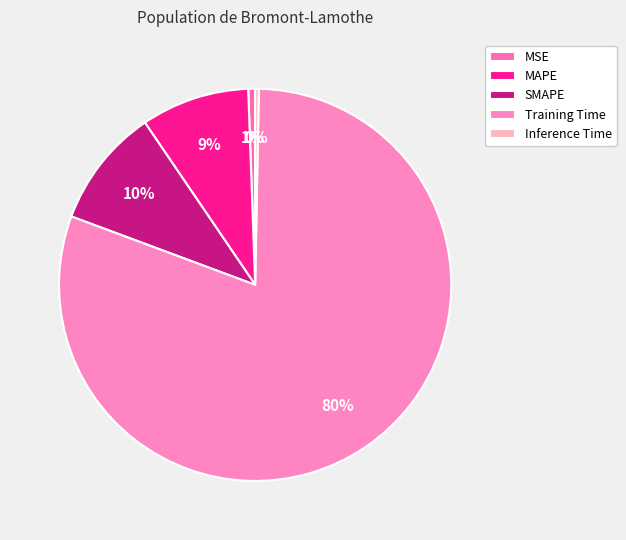

What is the largest slice in the pie chart?

Training Time